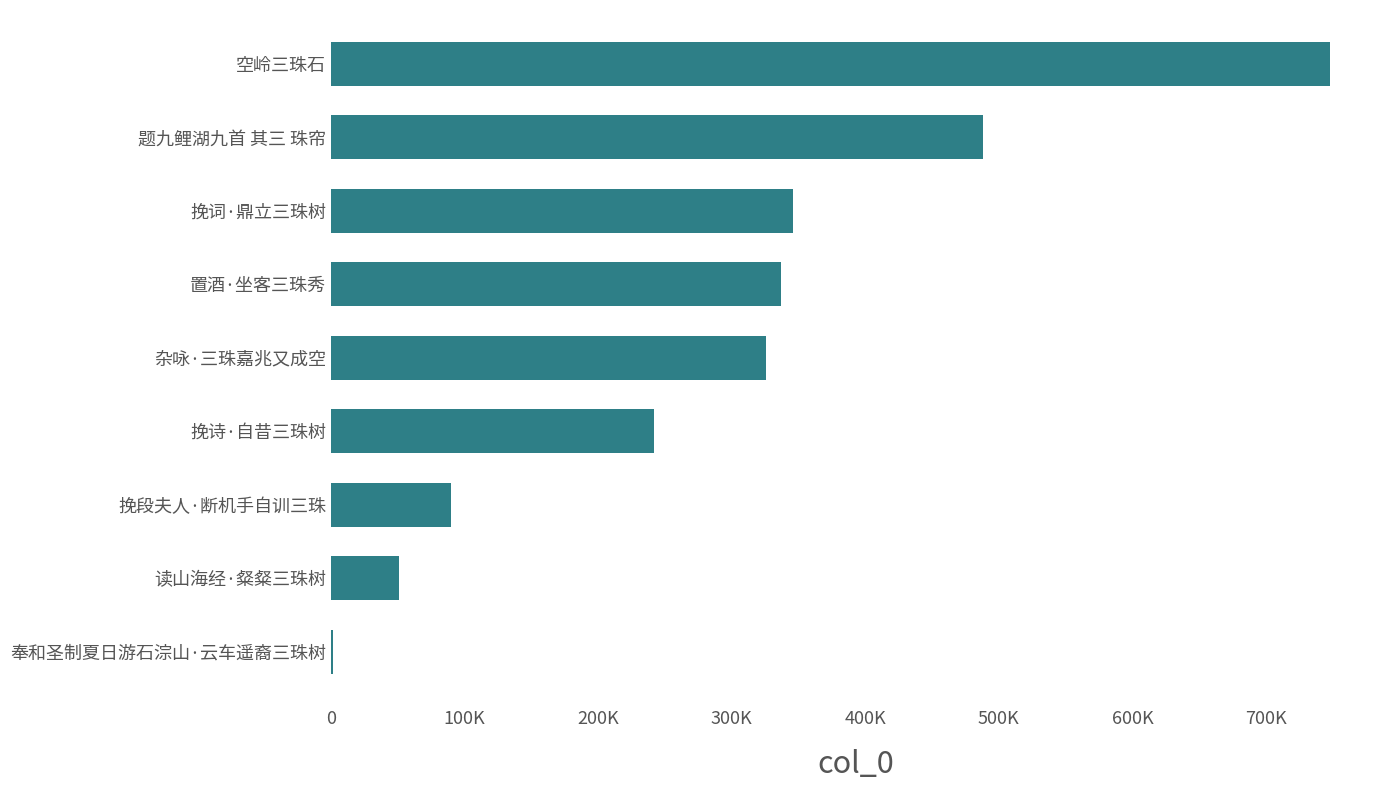

Are the bars horizontal?

Yes